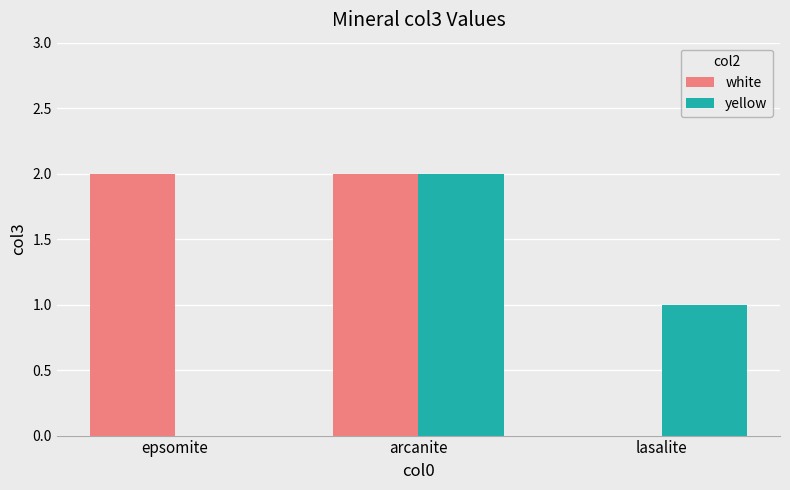

Count the number of data series in this chart.

2